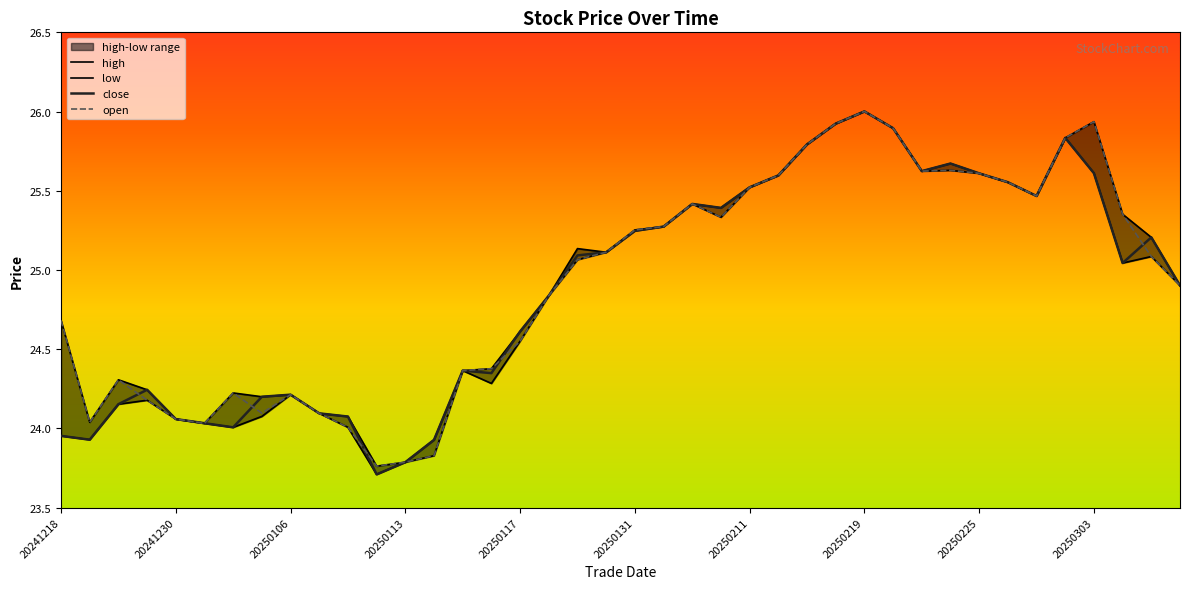

True or false: low and high cross at least once.

False